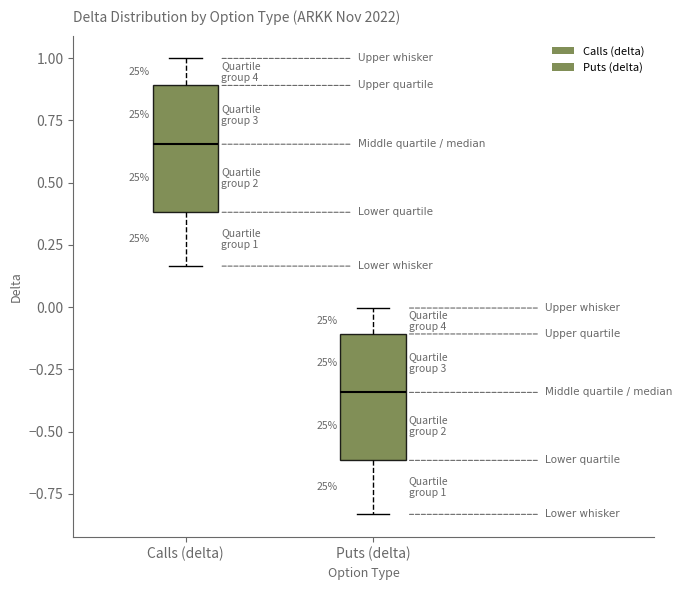

Which box's median line is the lowest?

Puts (delta)